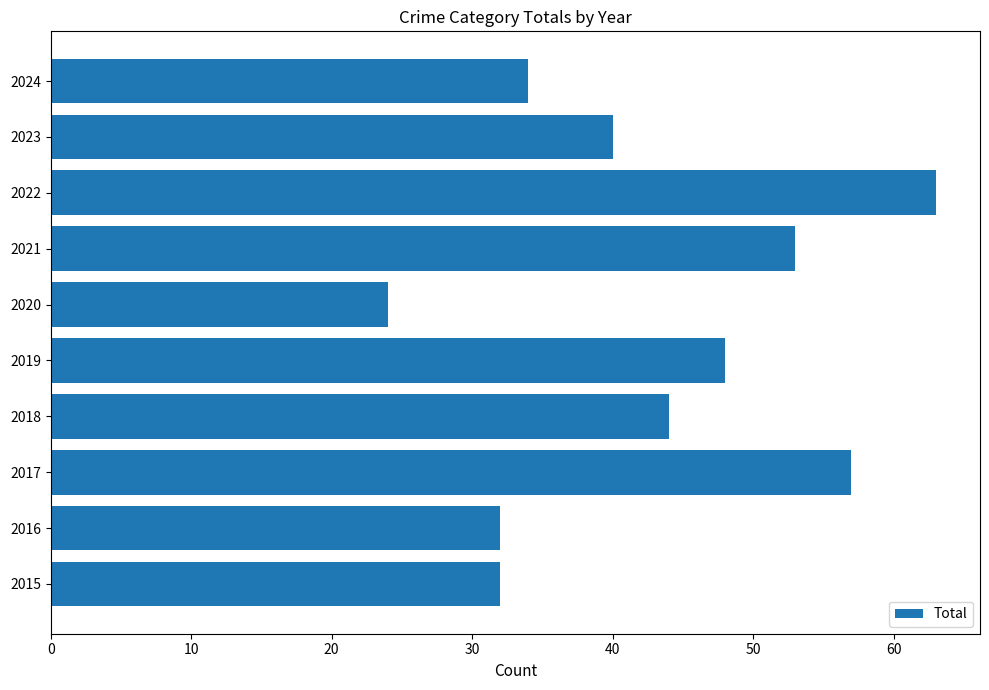

Reading bottom to top, extract all data points from this chart.

32	32	57	44	48	24	53	63	40	34